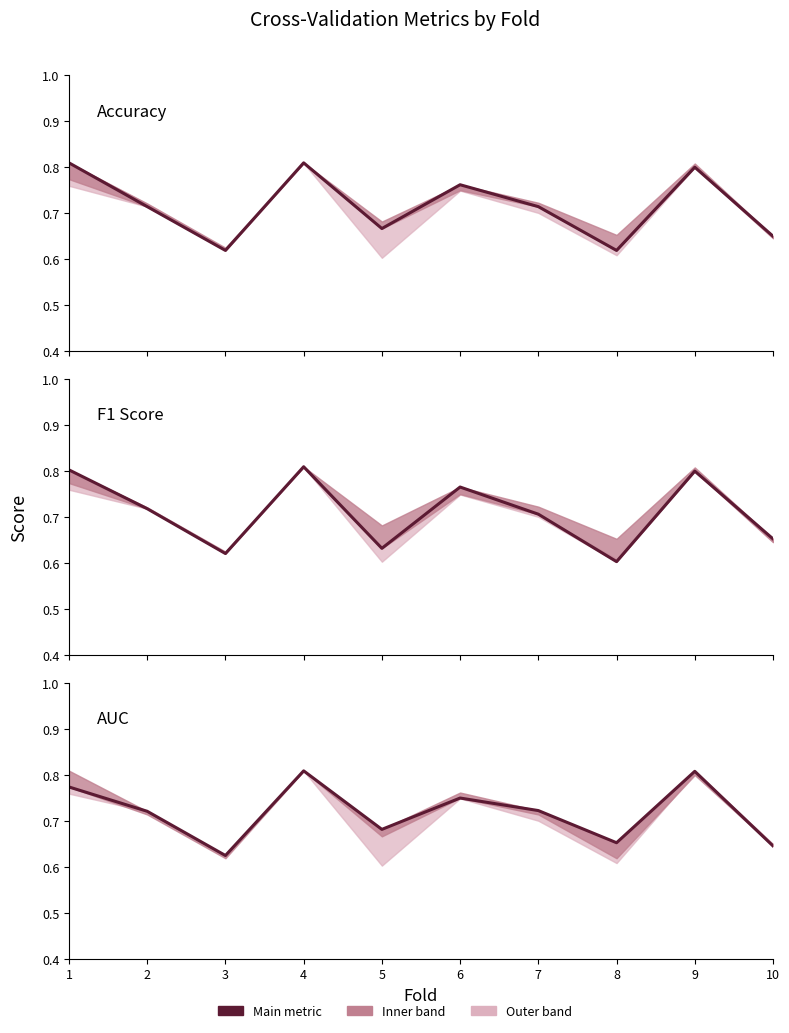

At which label is auc closest to 0?

3